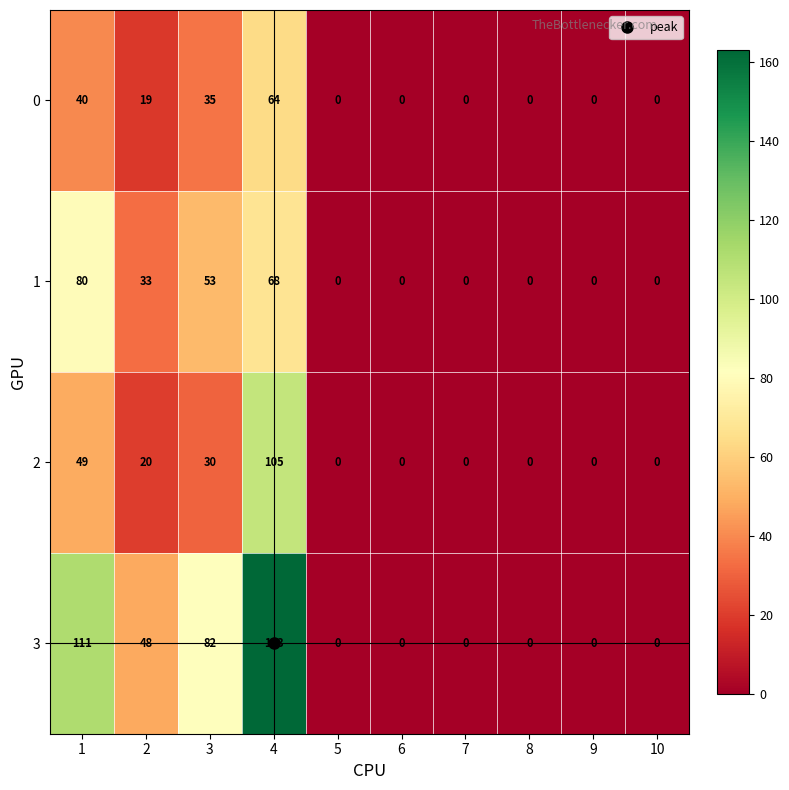

Which series has the largest total across all categories?

3